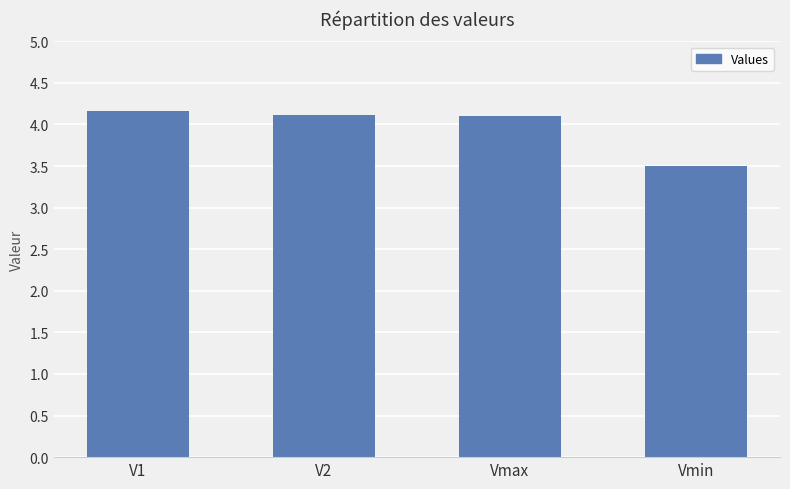

Is it true that the value at V1 is 6.8?

False